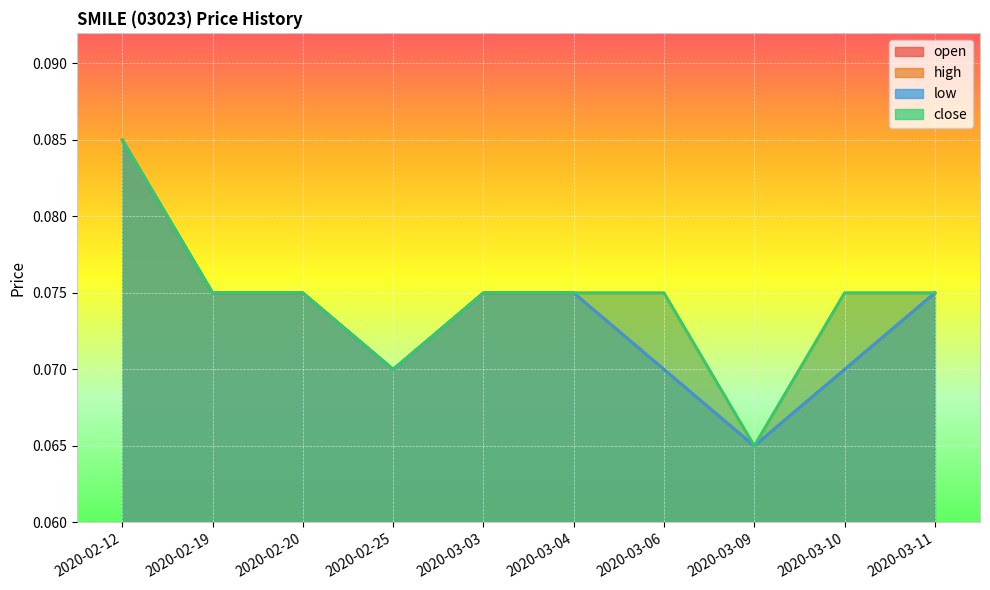

What is the sum of the open values at 2020-03-09 and 2020-03-10?

0.1